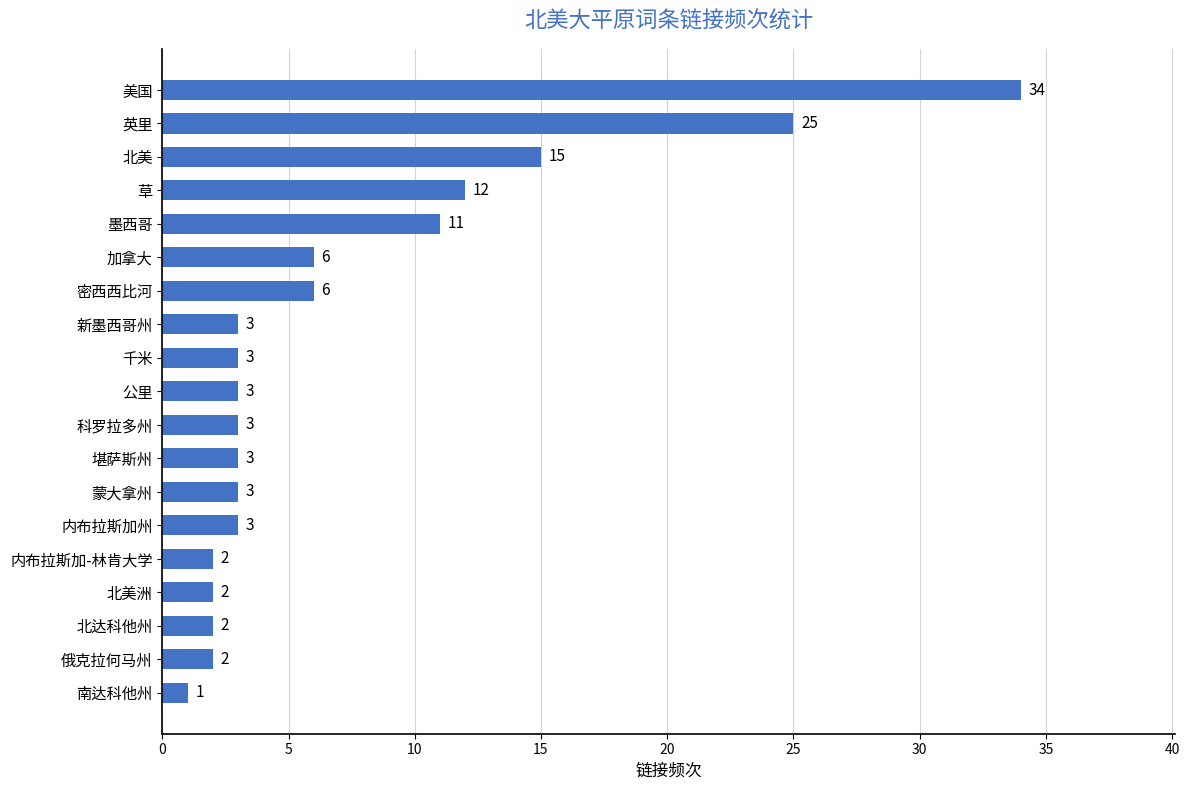

What is the sum of all values?

139